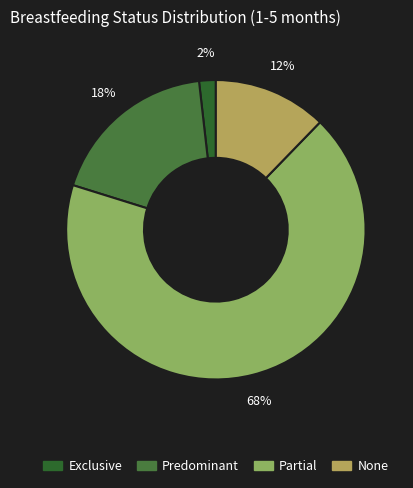

Which category has the biggest portion of the pie?

Partial